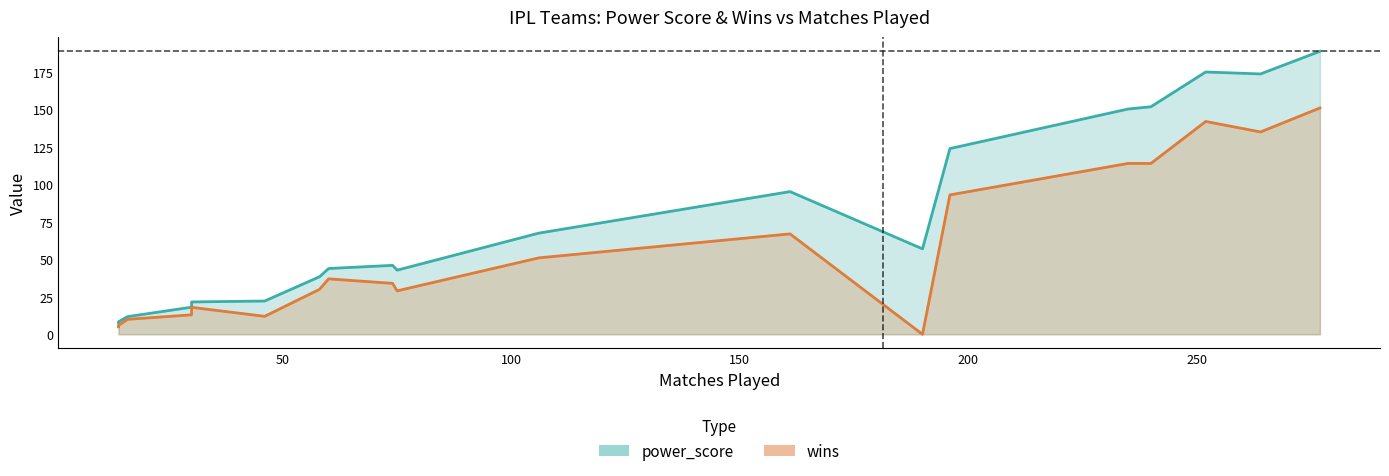

At how many categories does at least one series exceed 53?

9